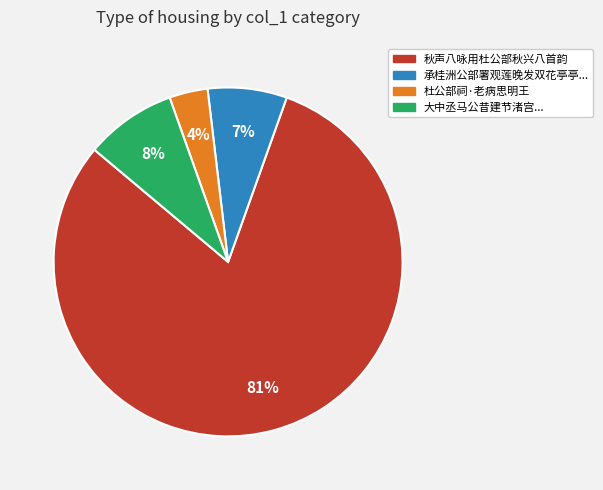

Is there a majority slice in this chart?

Yes